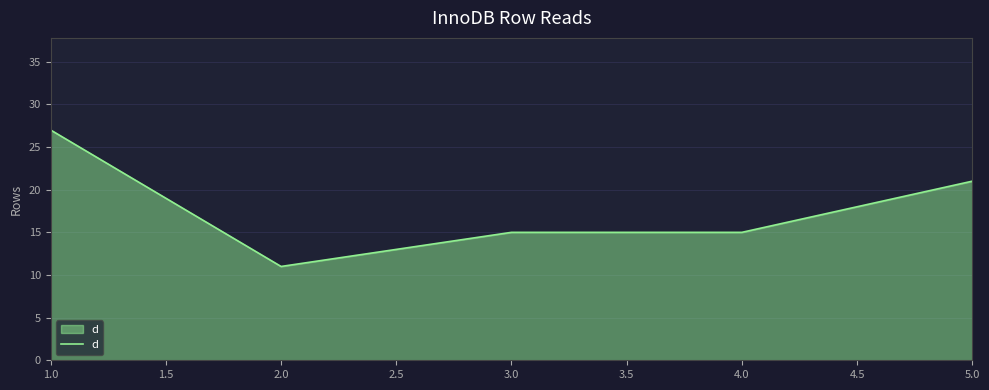

The chart shows a value of 11 at 2.0. True or false?

True